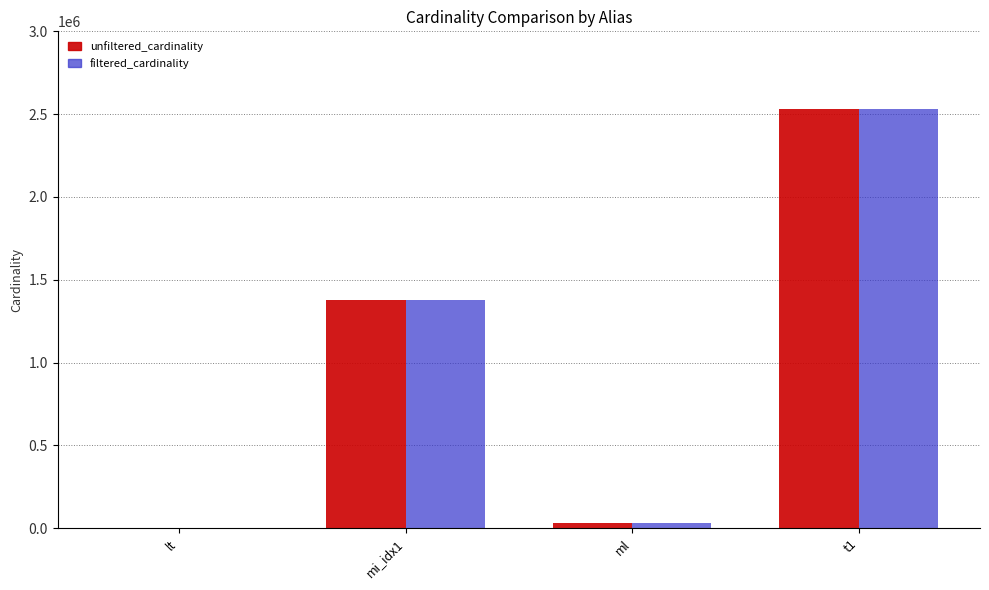

How many groups of bars are there?

4